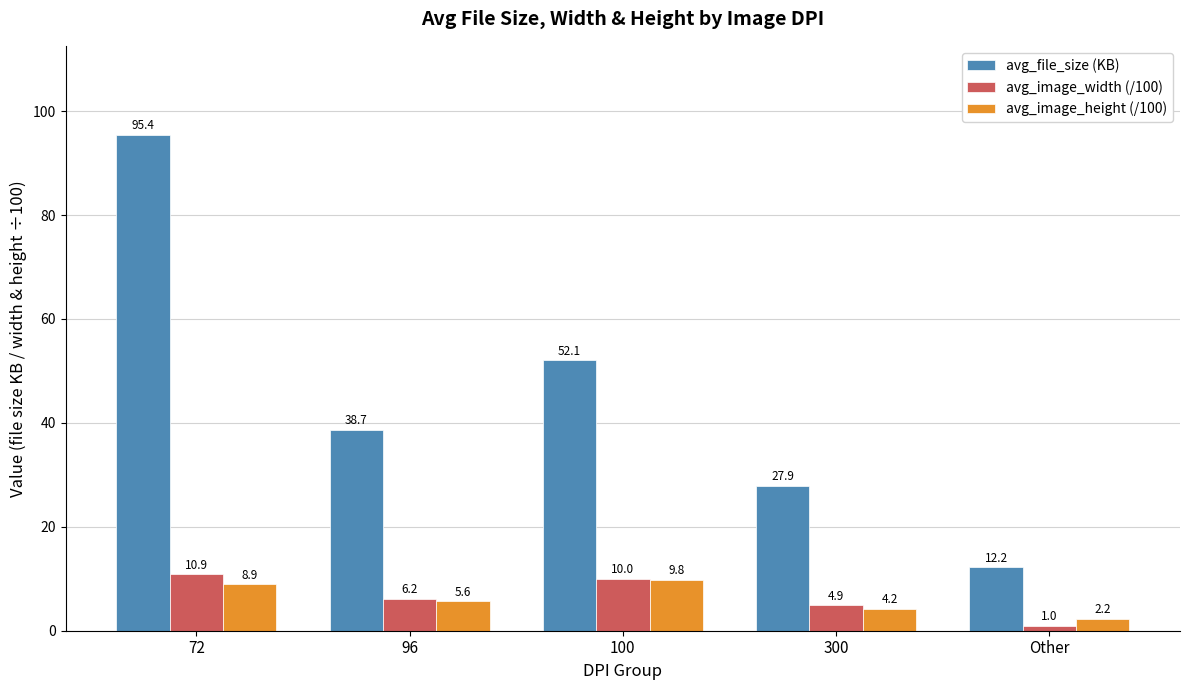

What is the value of the avg_image_width (/100) bar at the 1st from the left?

10.9